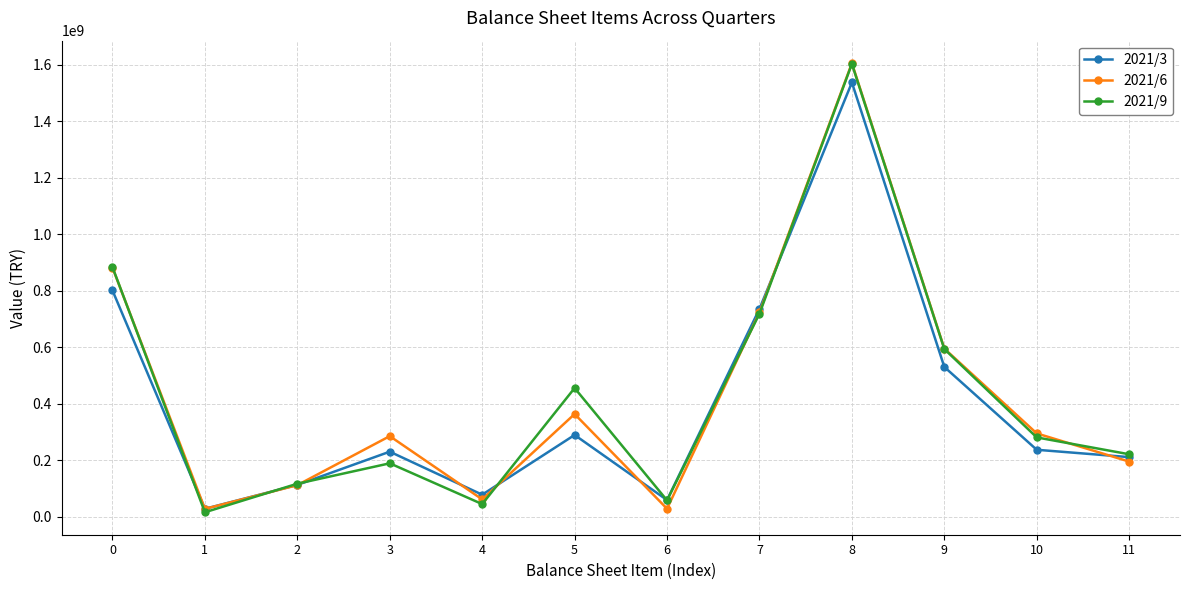

How many data points in 2021/9 are less than 281310129?

6